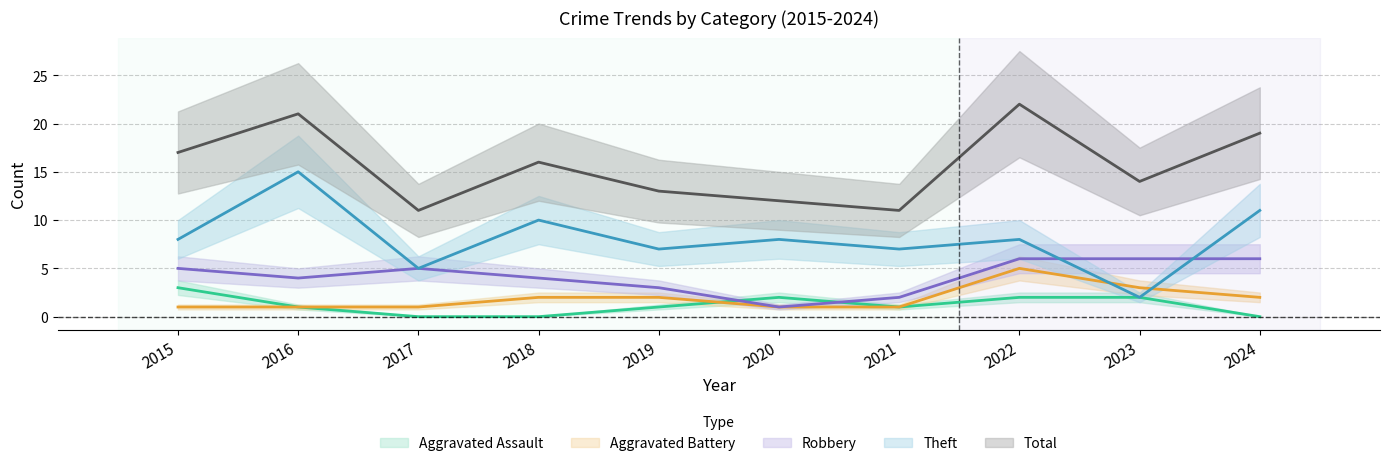

At which category does the chart reach its minimum across all series?

2017